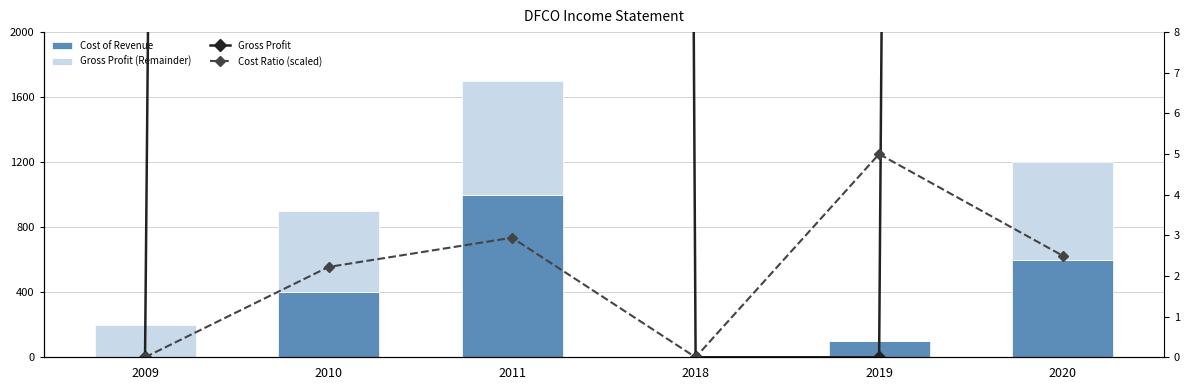

What are all the series names shown in the legend?

Cost of Revenue, Gross Profit (Remainder), Gross Profit, Cost Ratio (scaled)